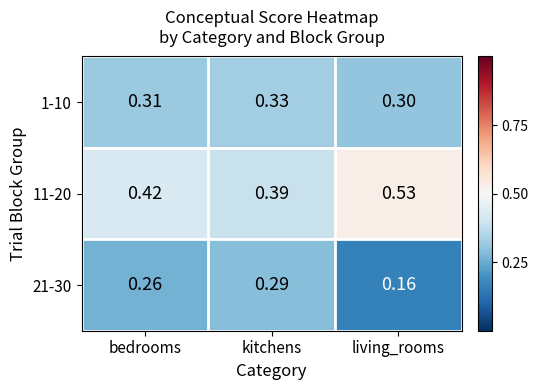

Rank the categories by 21-30 value from highest to lowest.

kitchens, bedrooms, living_rooms